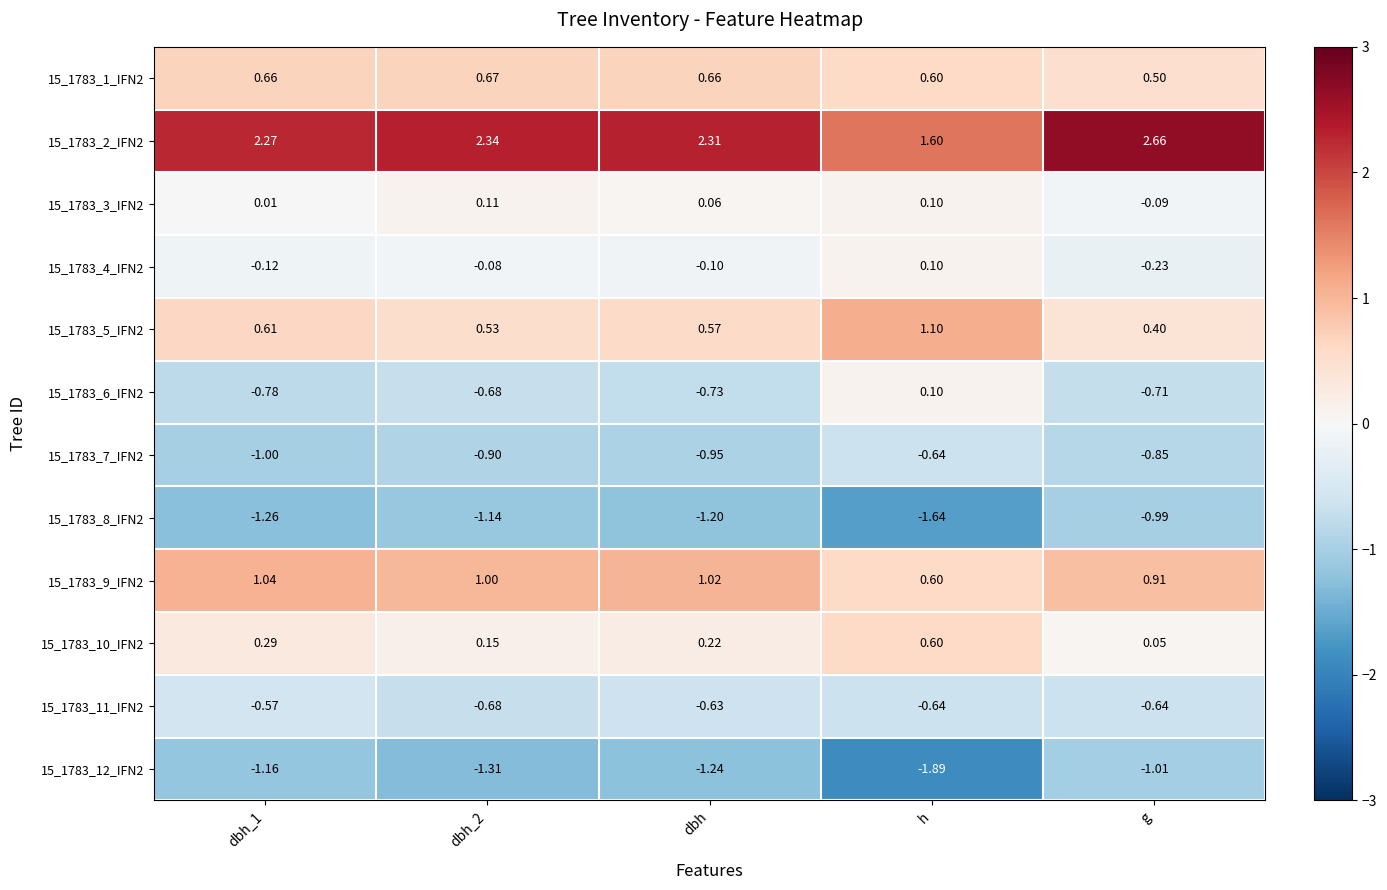

Which category has the lowest value in the 15_1783_8_IFN2 series?

h